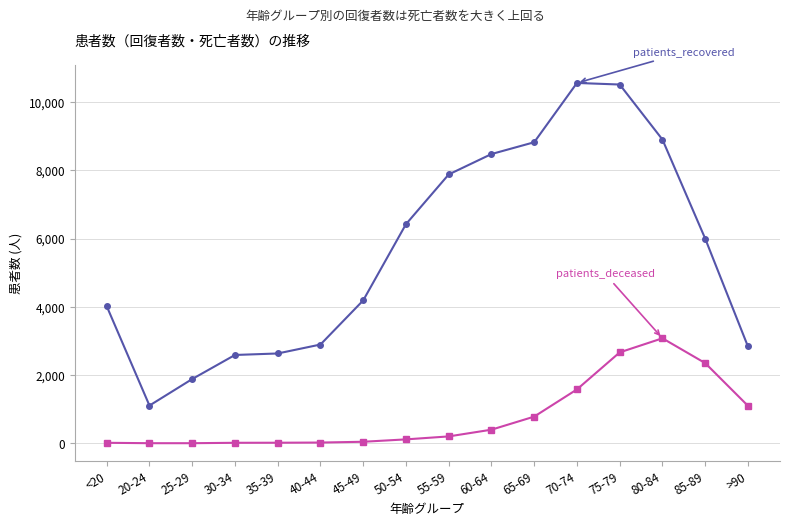

What is the label of the 8th point from the right?

55-59